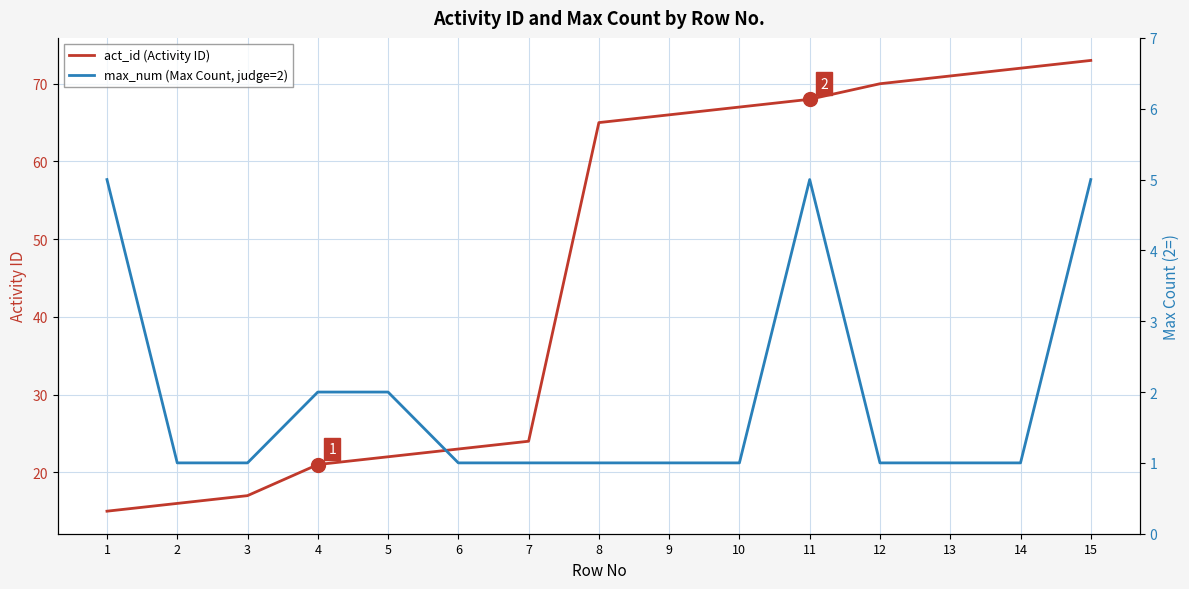

True or false: act_id (Activity ID) and max_num (Max Count, judge=2) intersect in this chart.

False